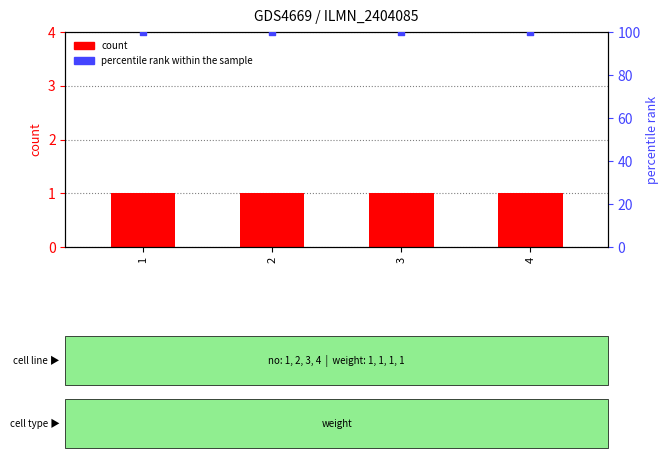

At which category is the sum across all series the highest?

1